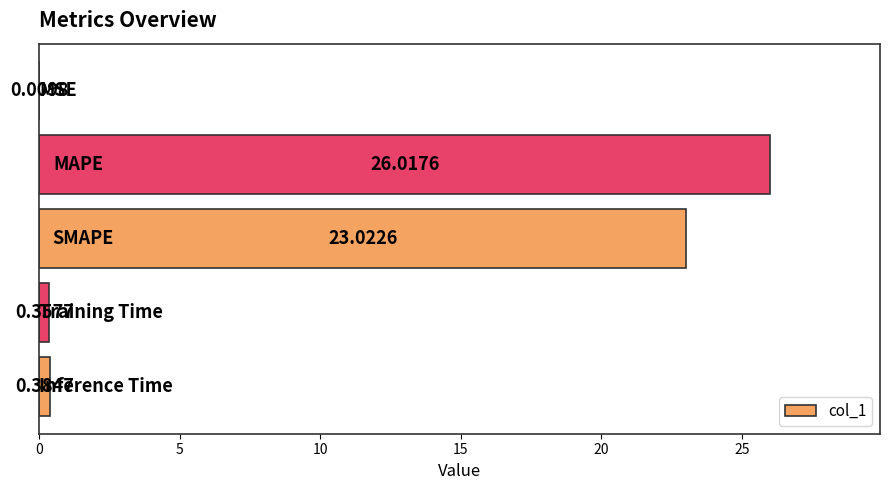

Are the bars horizontal?

Yes